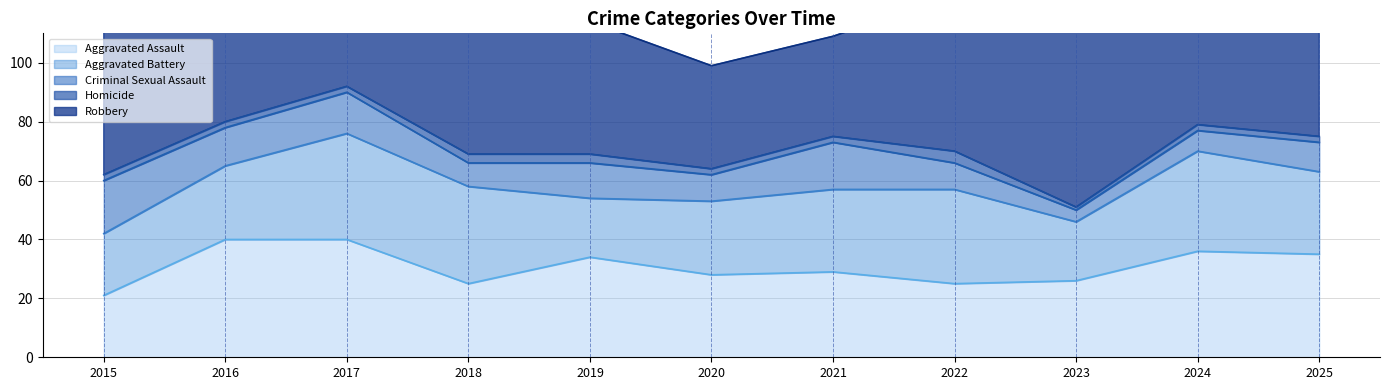

At which label does Criminal Sexual Assault reach its minimum?

2023